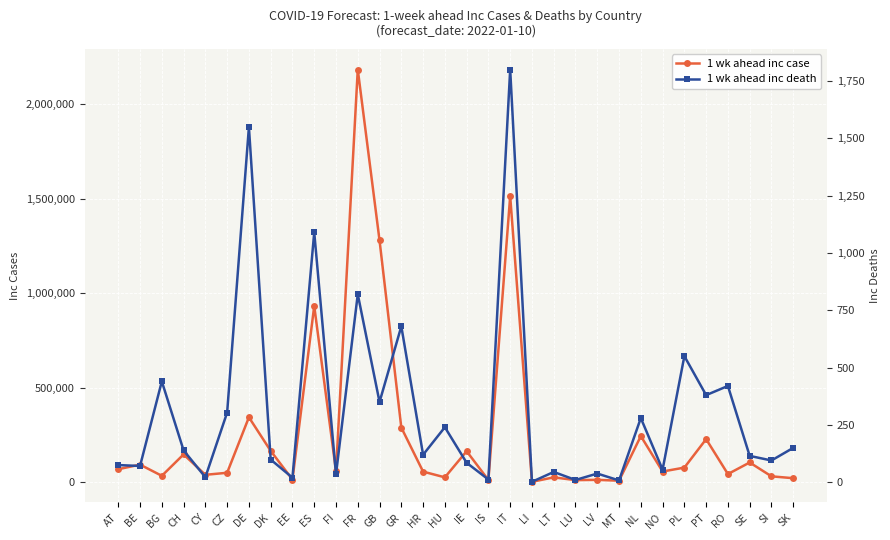

How many interior local peaks does the 1 wk ahead inc case series have?

12